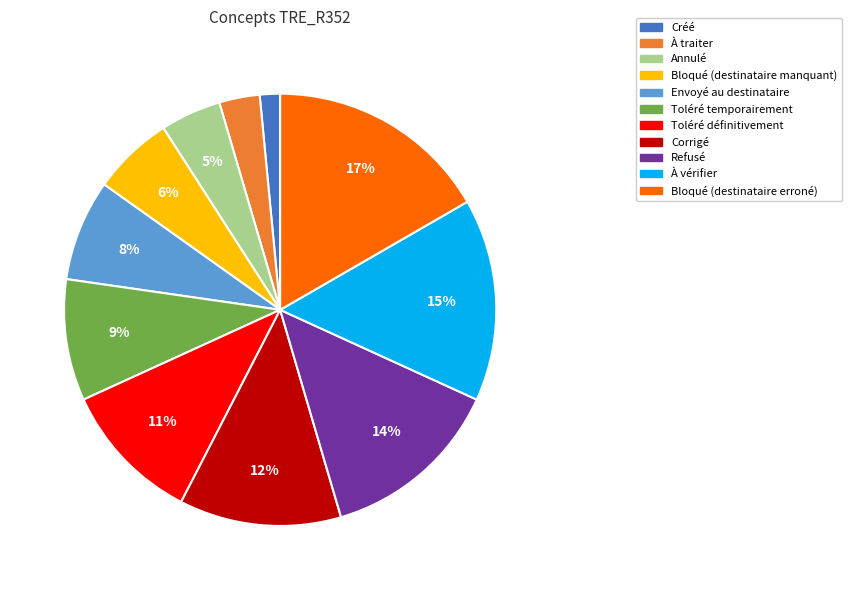

Combined, do À traiter and Bloqué (destinataire manquant) account for over 50%?

No